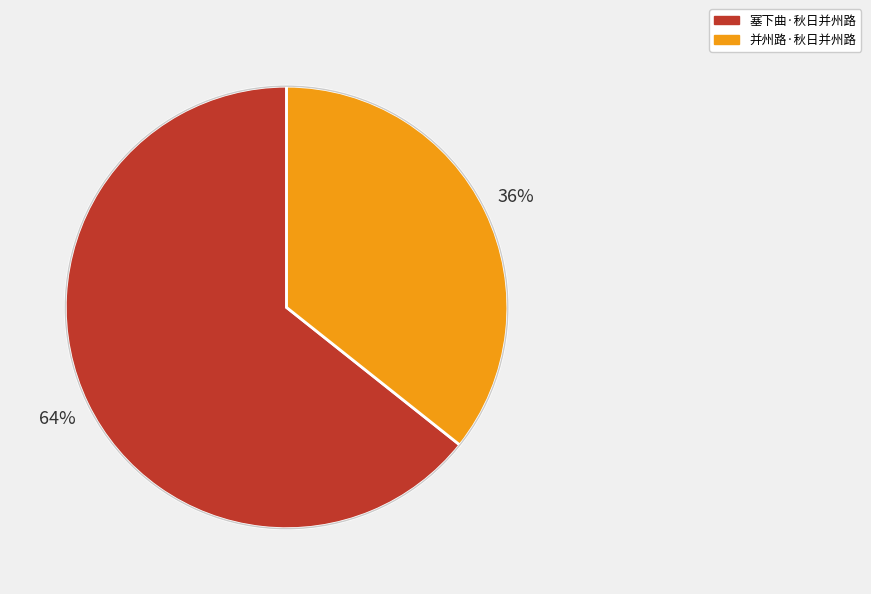

Combined, do 塞下曲·秋日并州路 and 并州路·秋日并州路 account for over 50%?

Yes